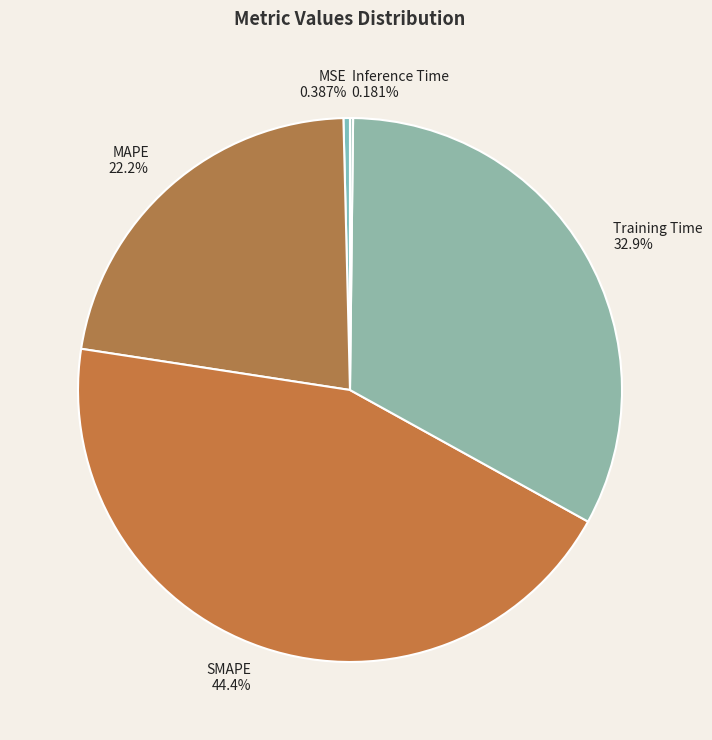

Is it true that Training Time is 33% of the pie?

True